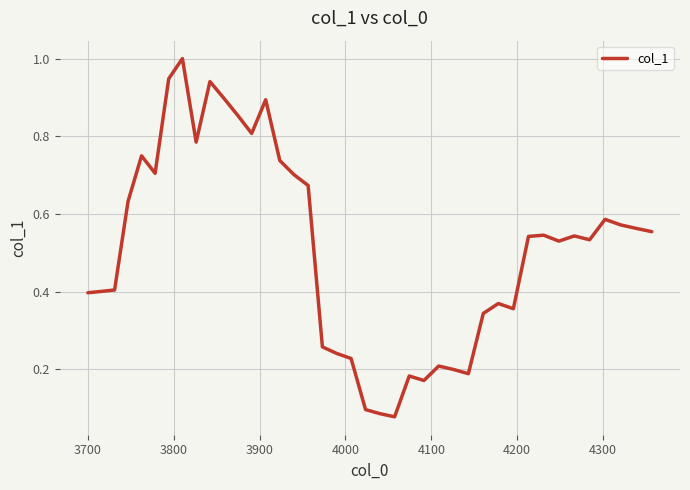

What is the greatest value displayed?

1.0